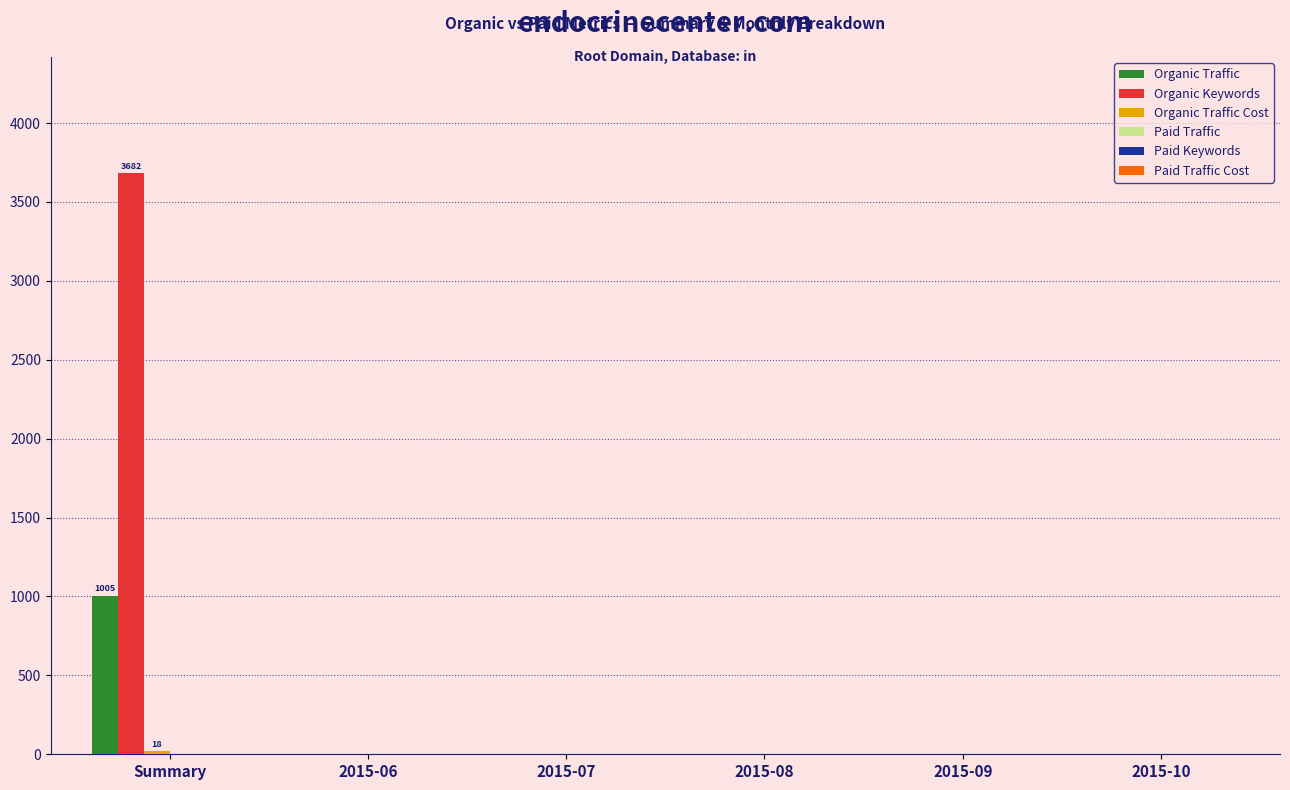

The value of Organic Traffic at 2015-10 is 0. True or false?

True